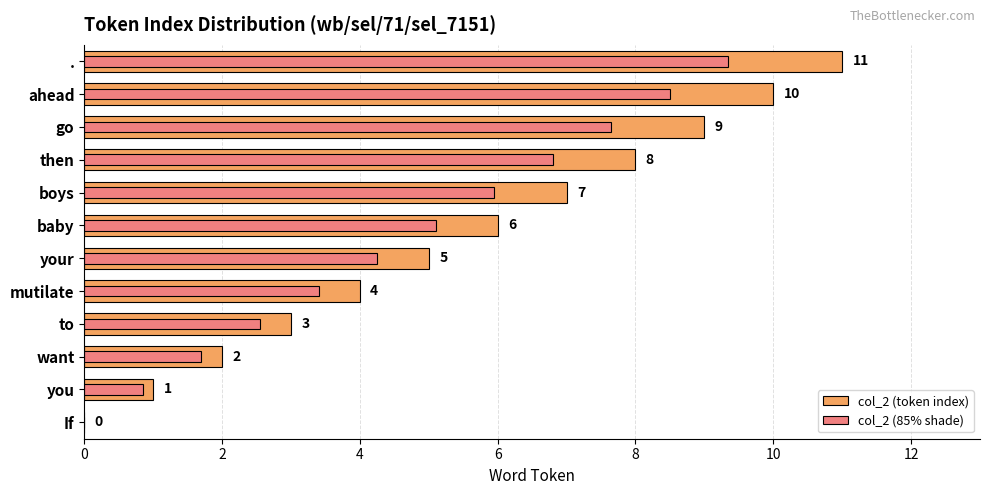

Read the col_2 (token index) value at ..

11.0